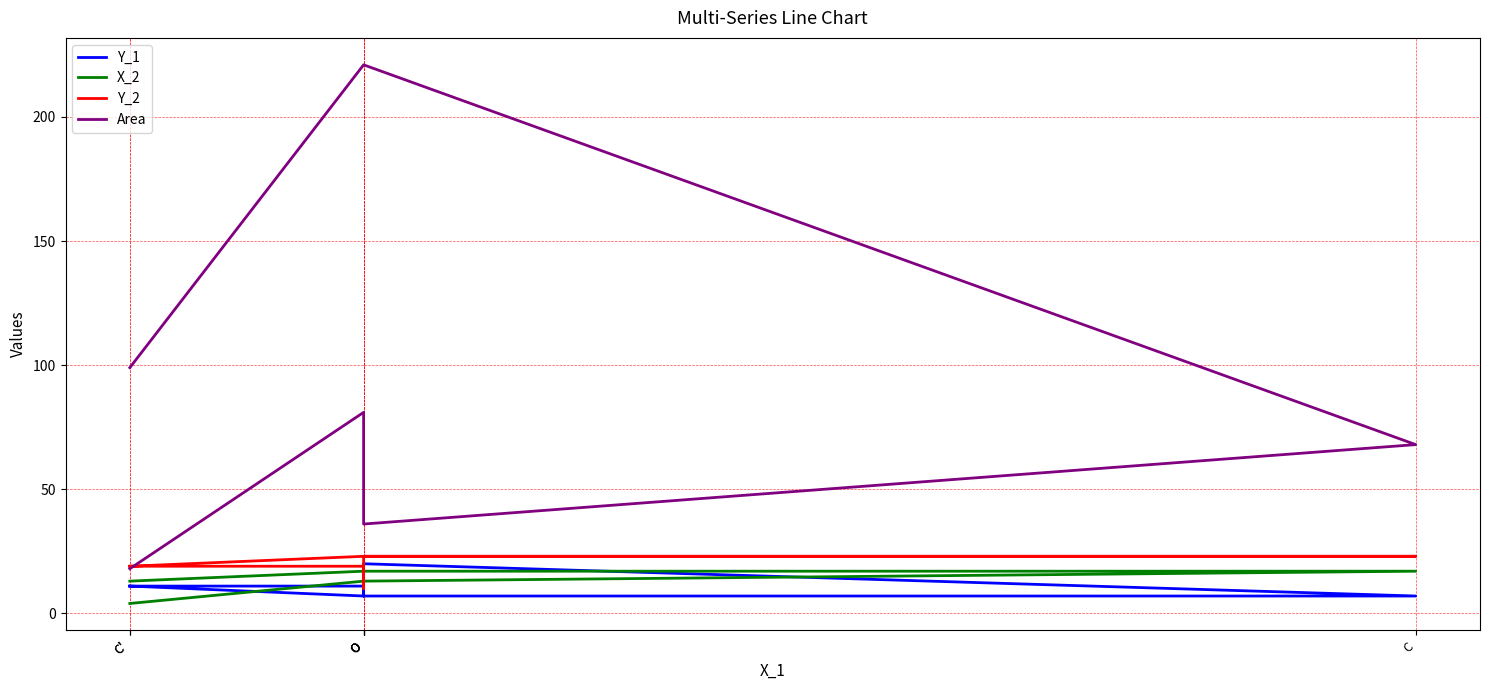

Which category has the highest value across all series?

O